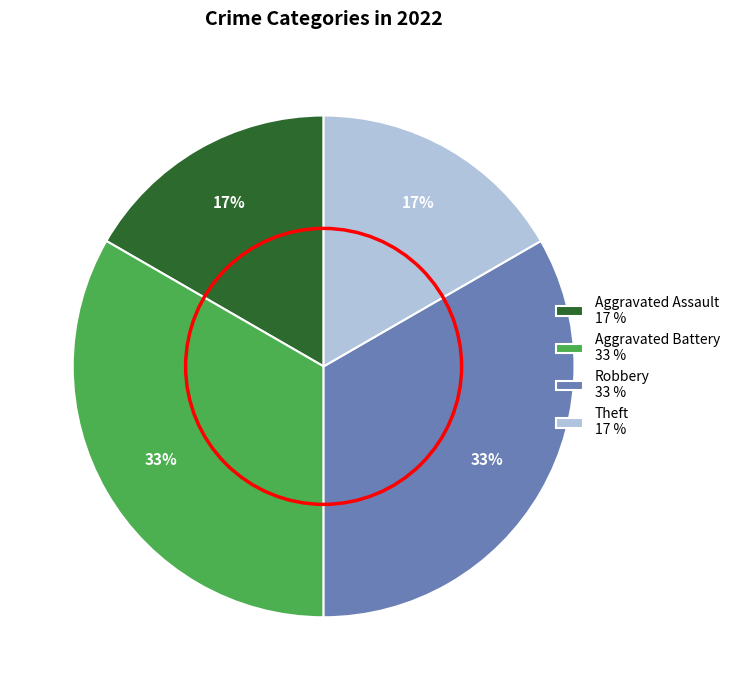

How many segments does this pie chart have?

4